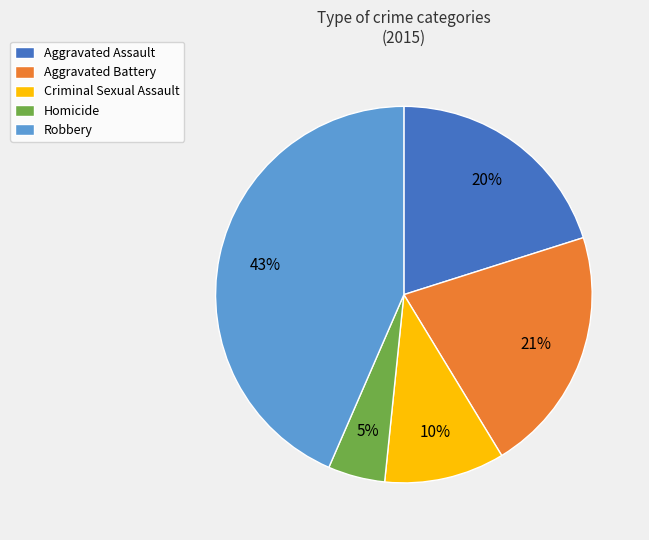

To the nearest percent, what is the difference between the Criminal Sexual Assault and Aggravated Battery slice percentages?

11%